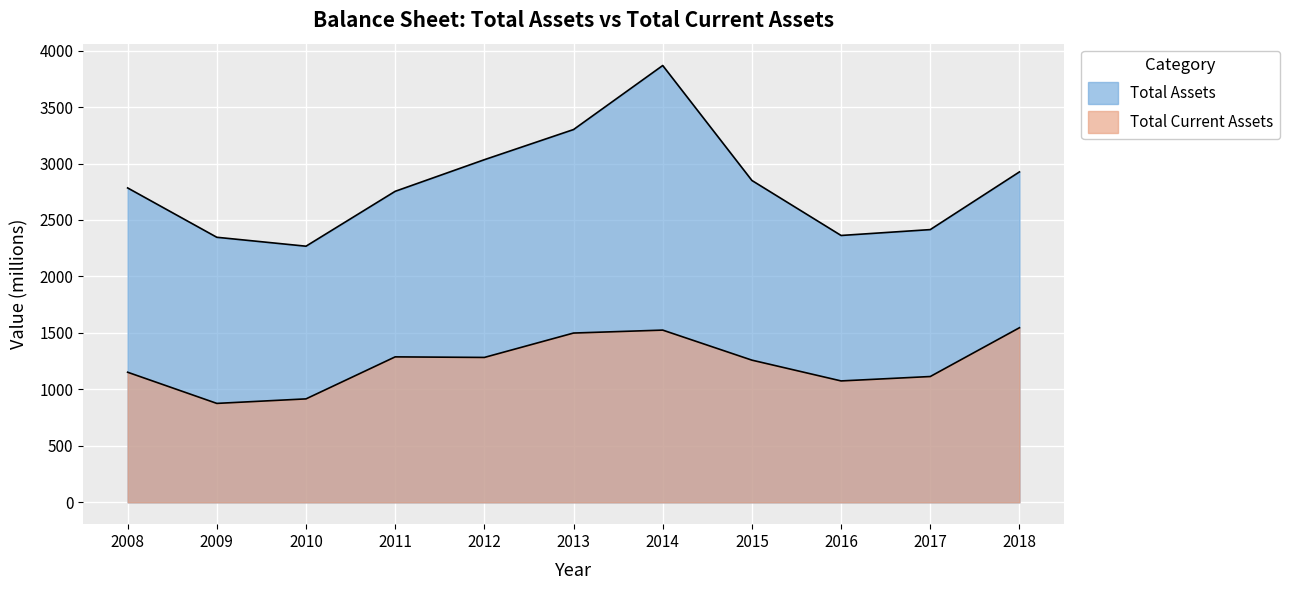

What is the difference between the maximum and minimum values in the Total Current Assets series?

670